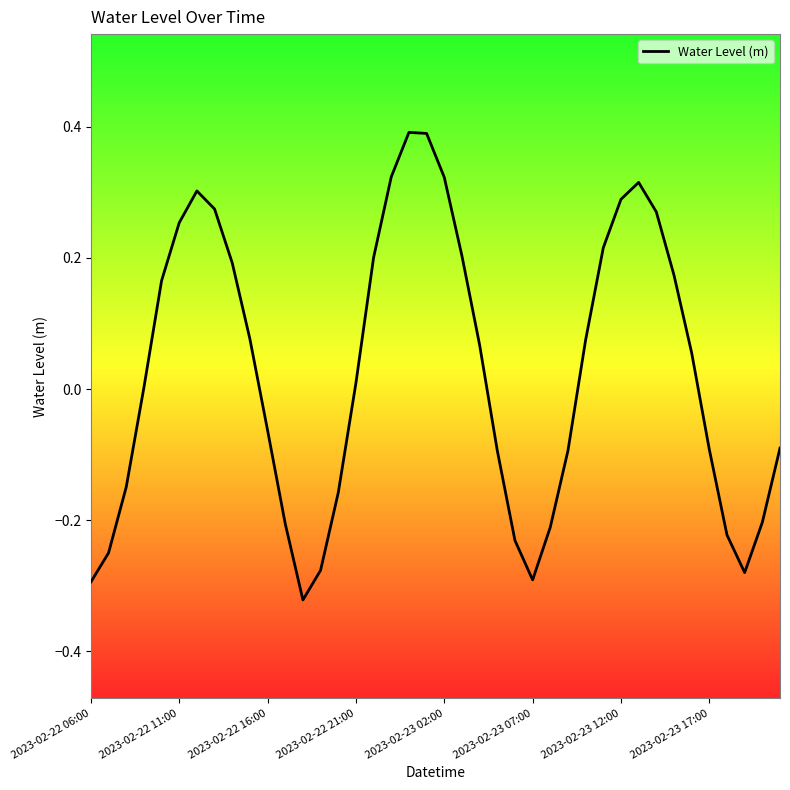

What is the greatest value displayed?

0.4